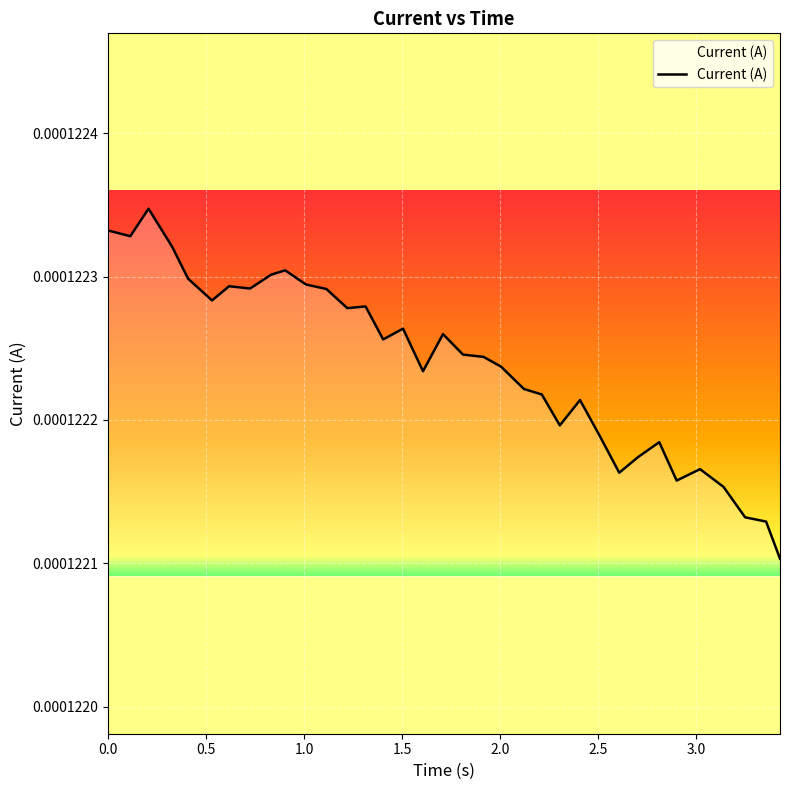

How many lines are shown in the chart?

1